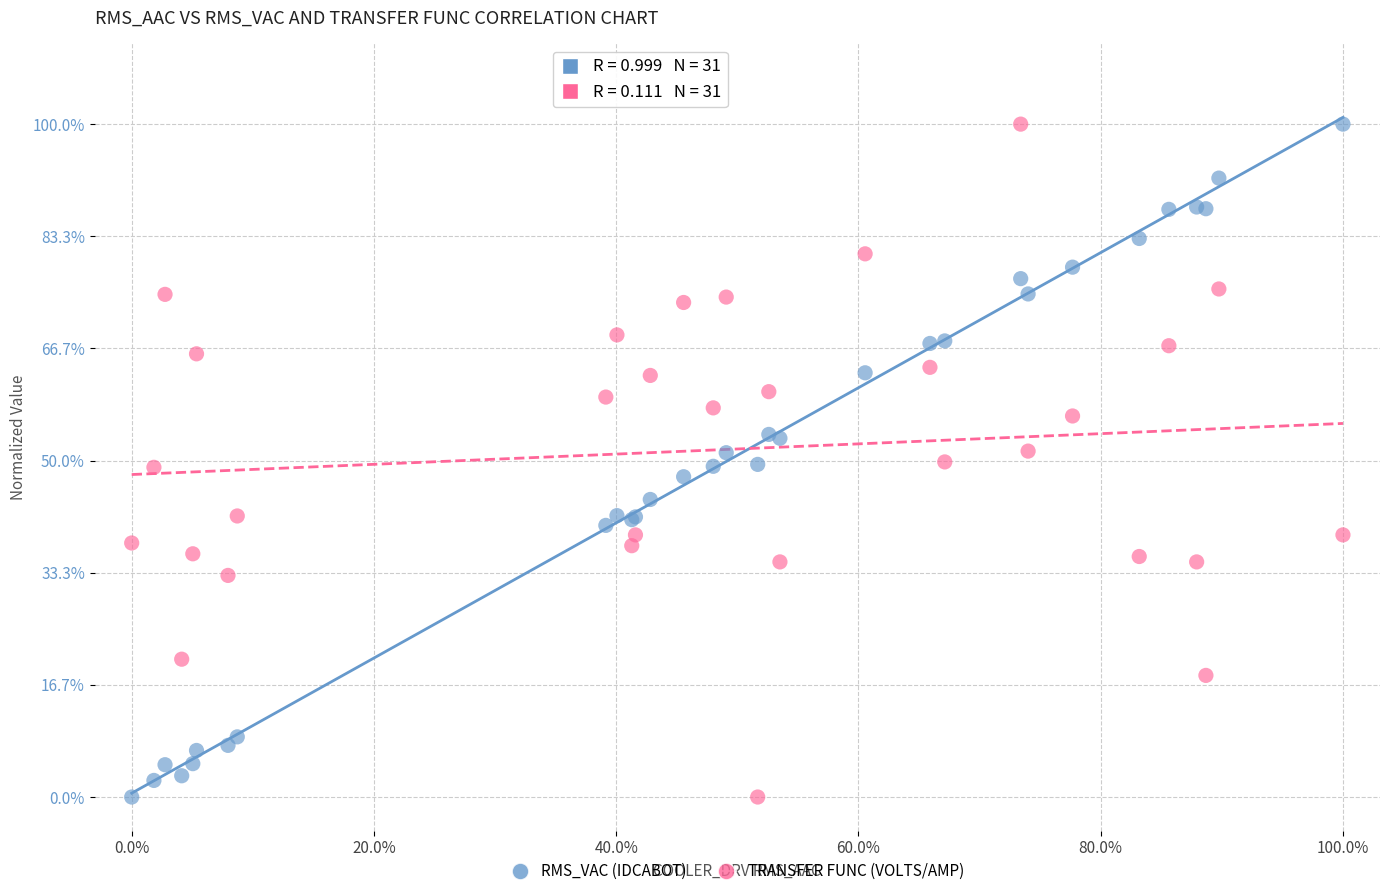

What are all the series names shown in the legend?

RMS_VAC (IDCABOT), TRANSFER FUNC (VOLTS/AMP)